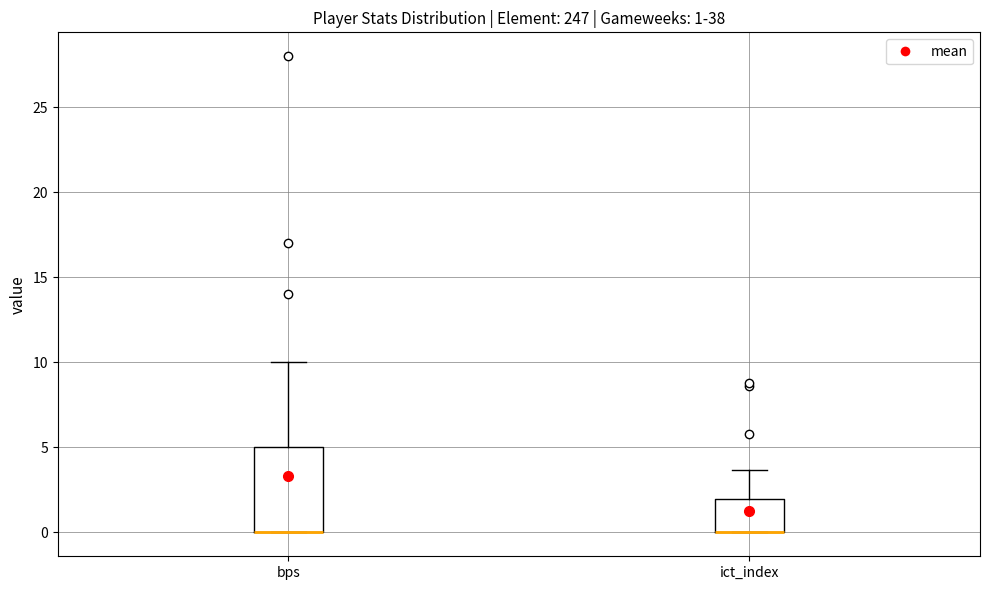

Comparing the boxes themselves (not the whiskers), which one is the tallest?

bps